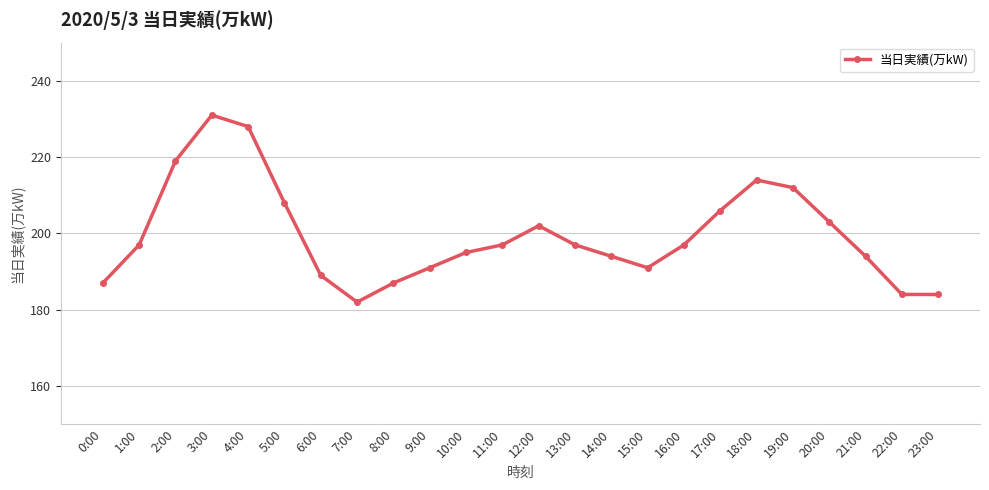

Which label corresponds to the smallest value in the chart?

7:00